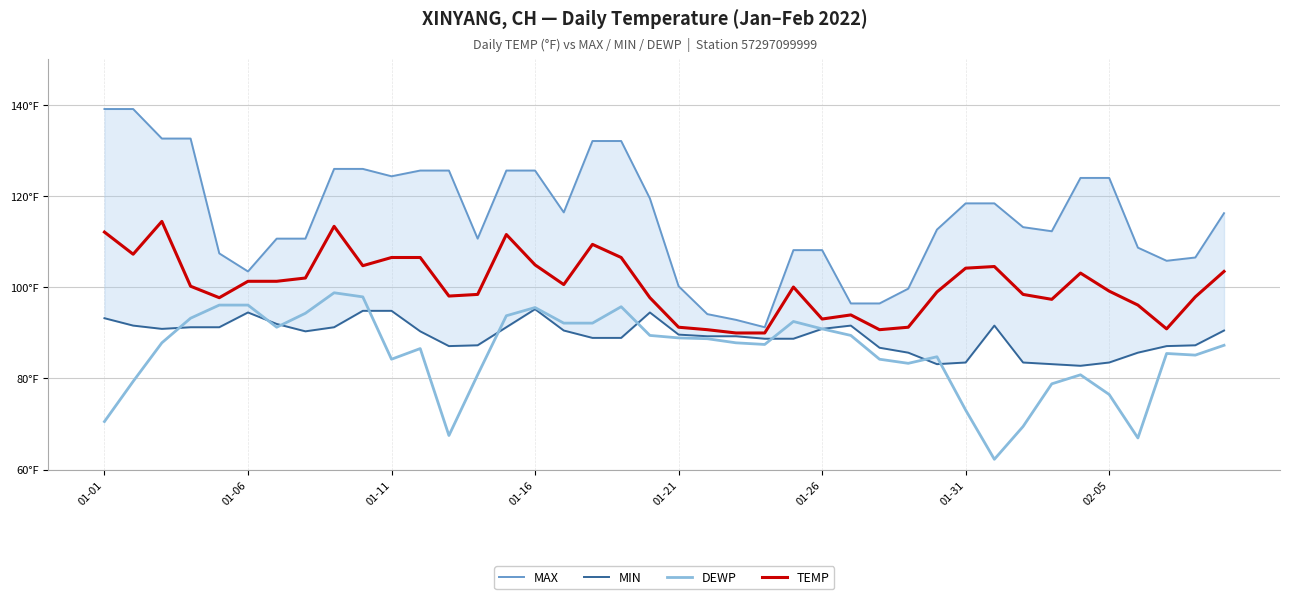

True or false: TEMP has more than 1 points higher than both neighbors.

True